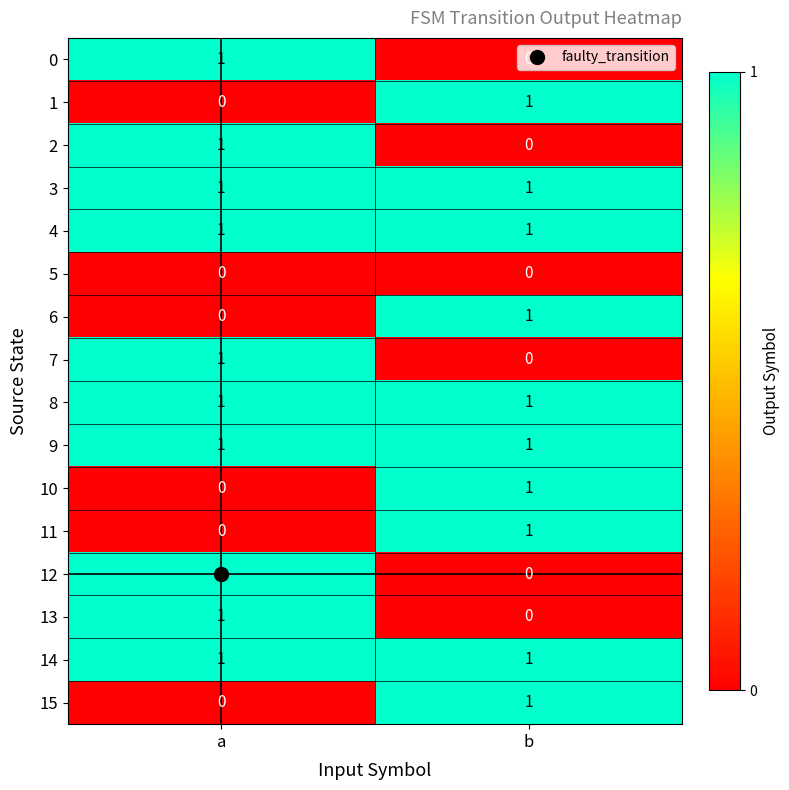

Rank the categories by 2 value from lowest to highest.

b, a